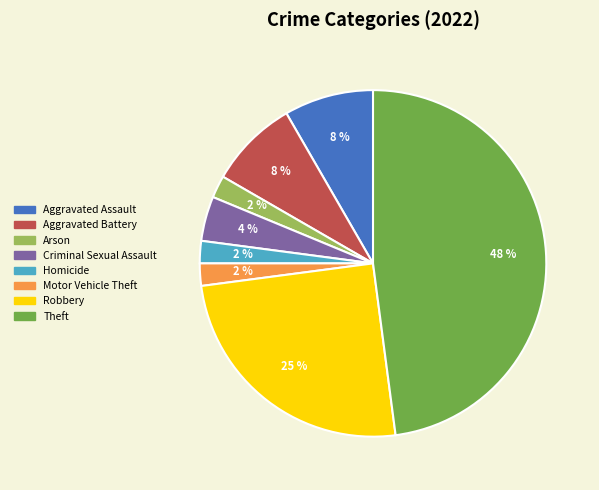

How many segments does this pie chart have?

8